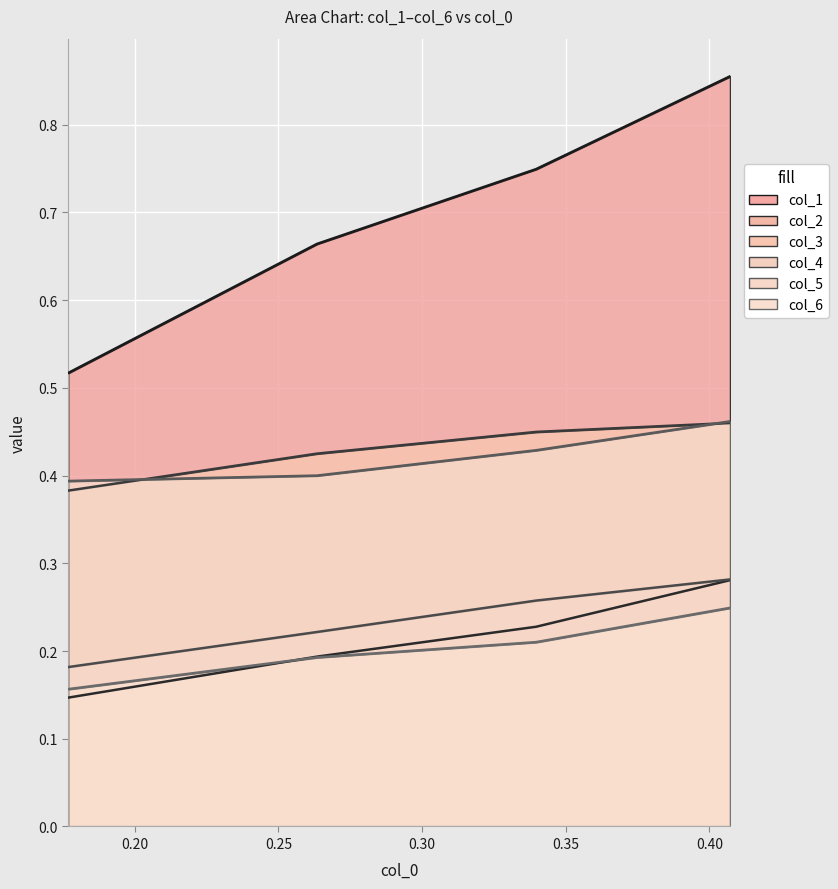

What are all the series names shown in the legend?

col_1, col_2, col_3, col_4, col_5, col_6